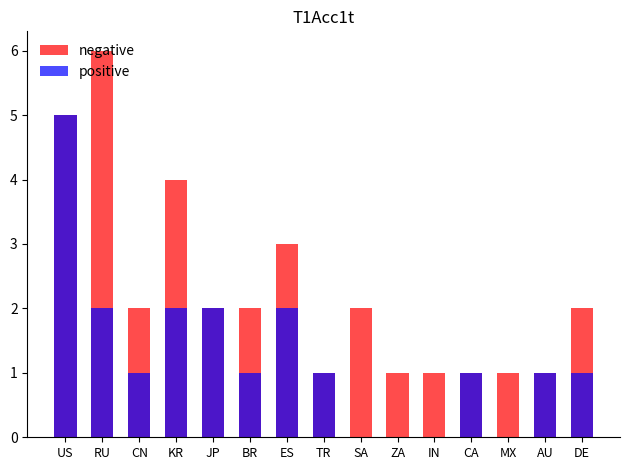

What is the total value across all series at TR?

2